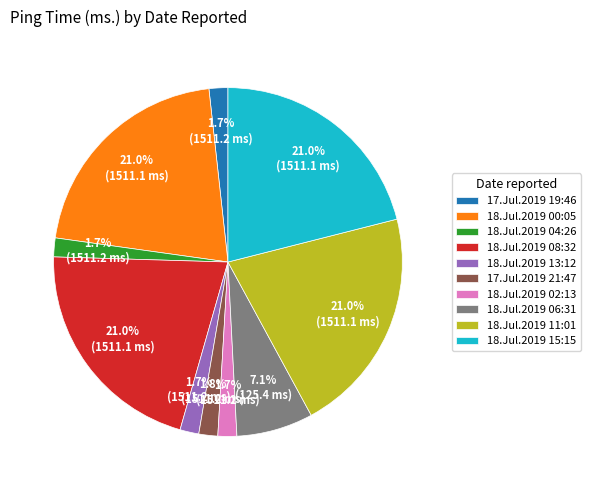

What portion of the pie excludes 18.Jul.2019 13:12?

98.3%